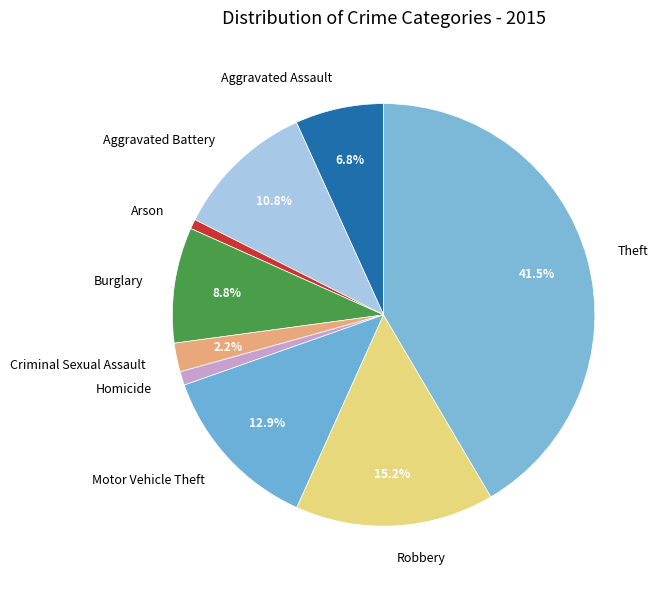

Is it true that Motor Vehicle Theft is 27% of the pie?

False